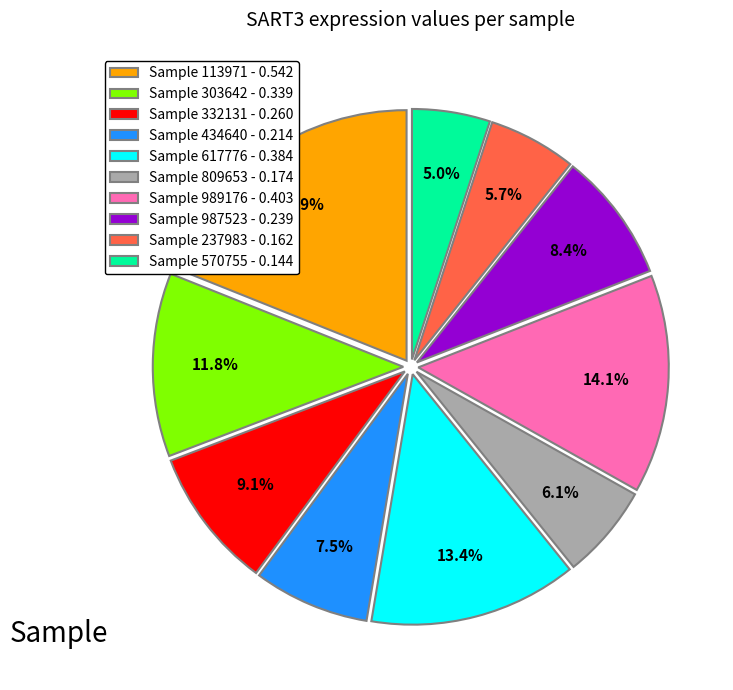

Which category has the smallest portion of the pie?

Sample 570755 - 0.144